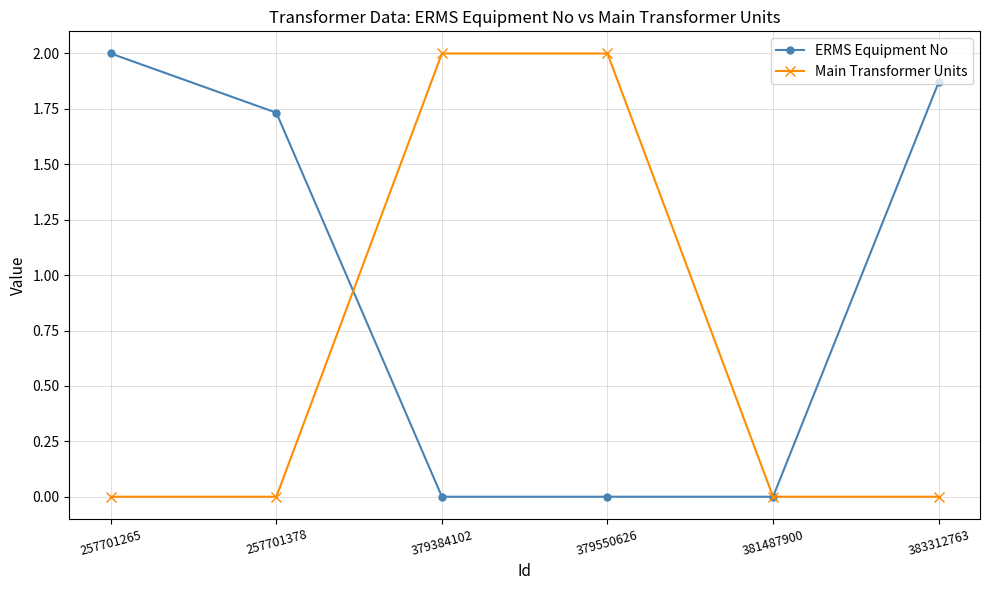

Does the chart display data point markers on the line(s)?

Yes